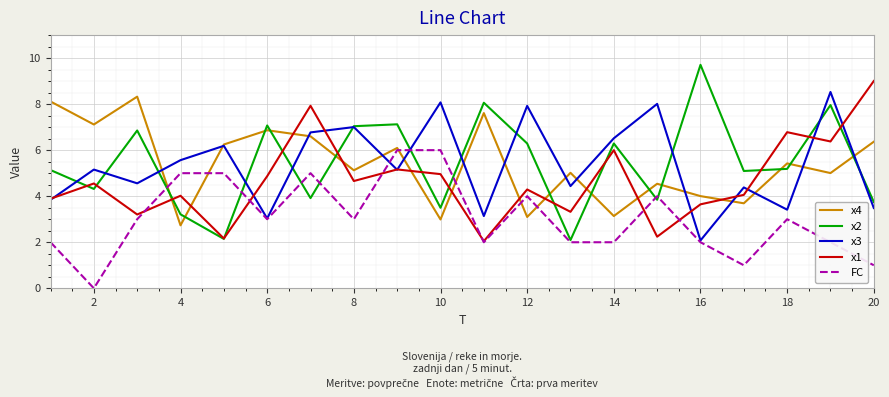

What is the greatest value displayed?

9.7